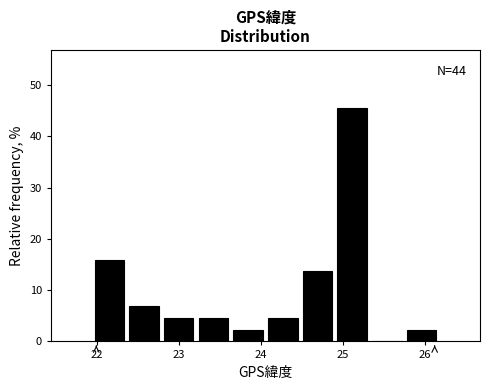

Over which range of the x-axis is the bar tallest?

24.9 to 25.3